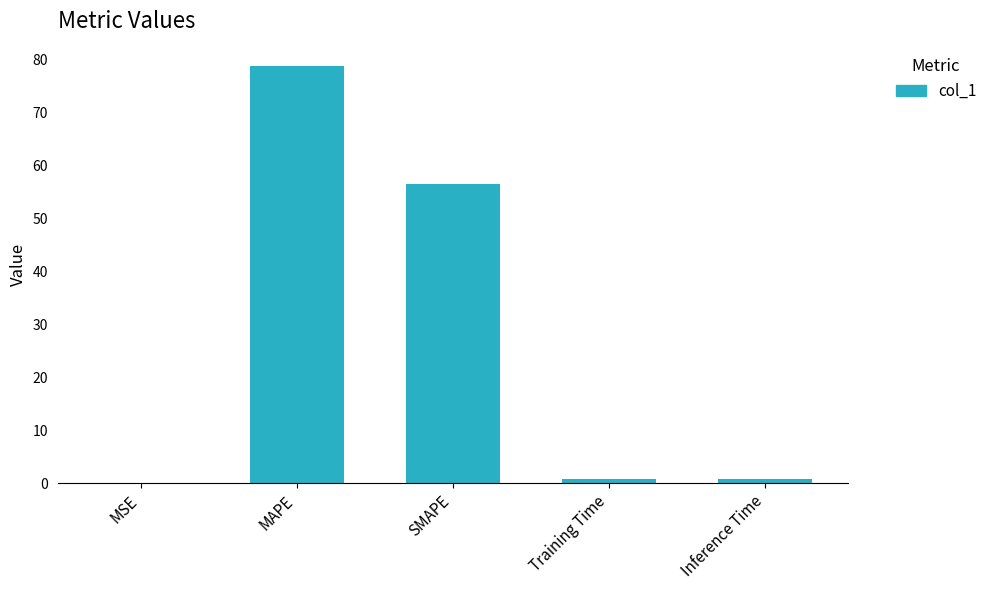

Which label corresponds to the largest value in the chart?

MAPE